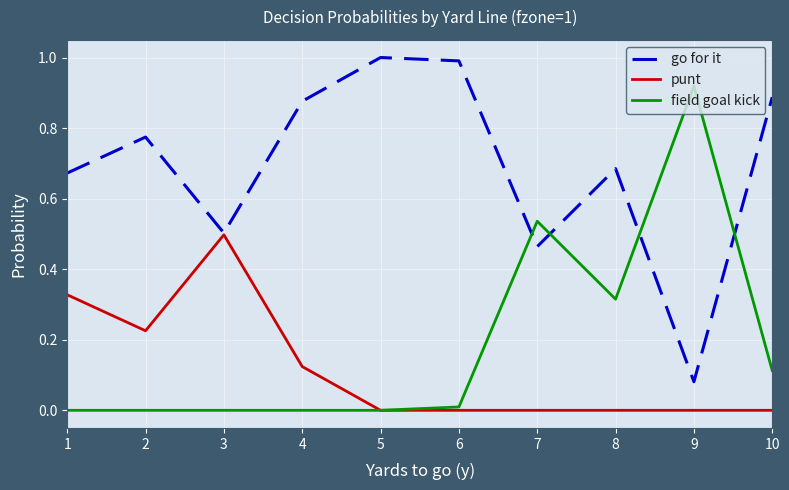

List the series in order of their peak value, lowest first.

punt, field goal kick, go for it